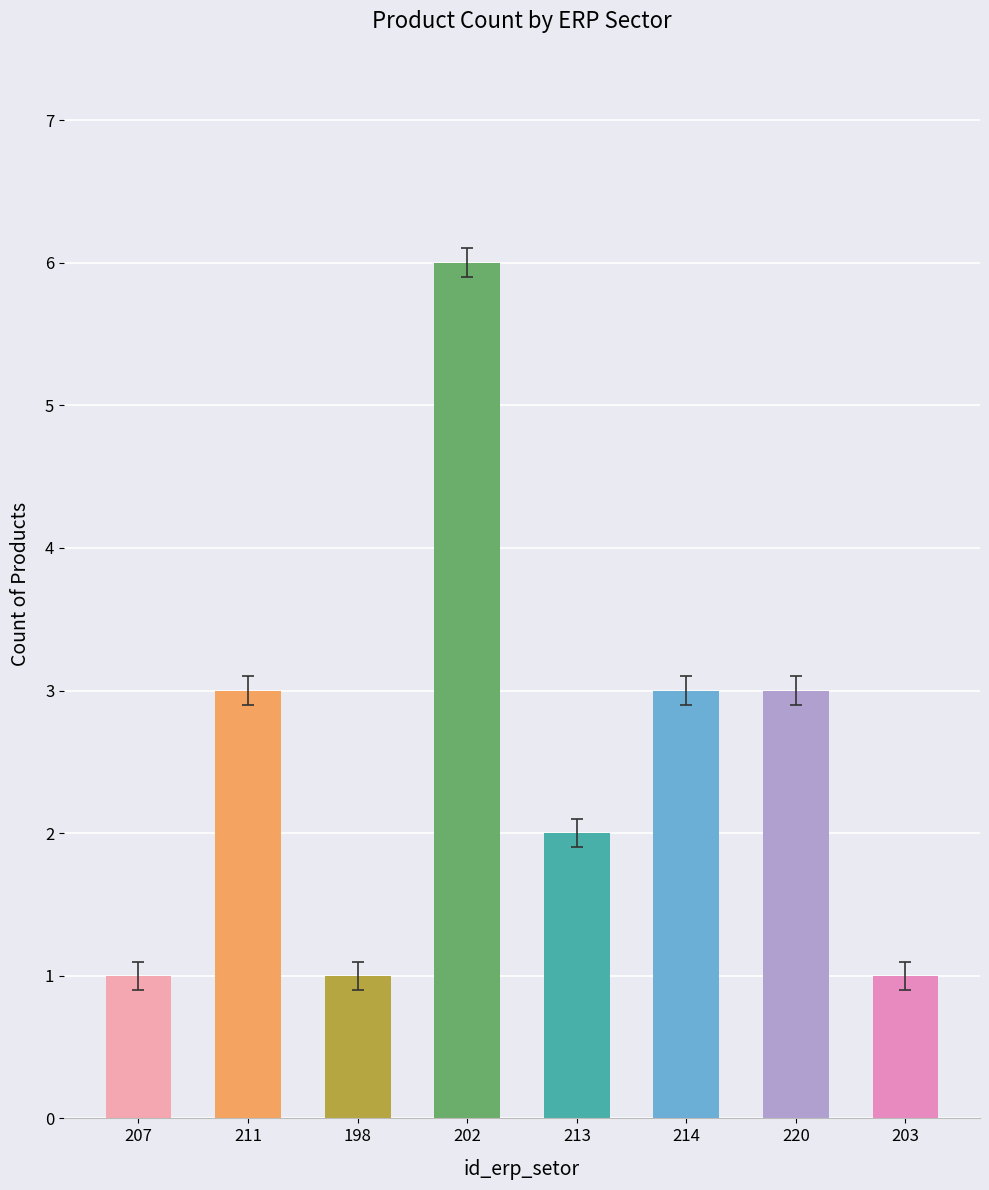

Reading right to left, transcribe all the data shown in this chart.

203=1	220=3	214=3	213=2	202=6	198=1	211=3	207=1